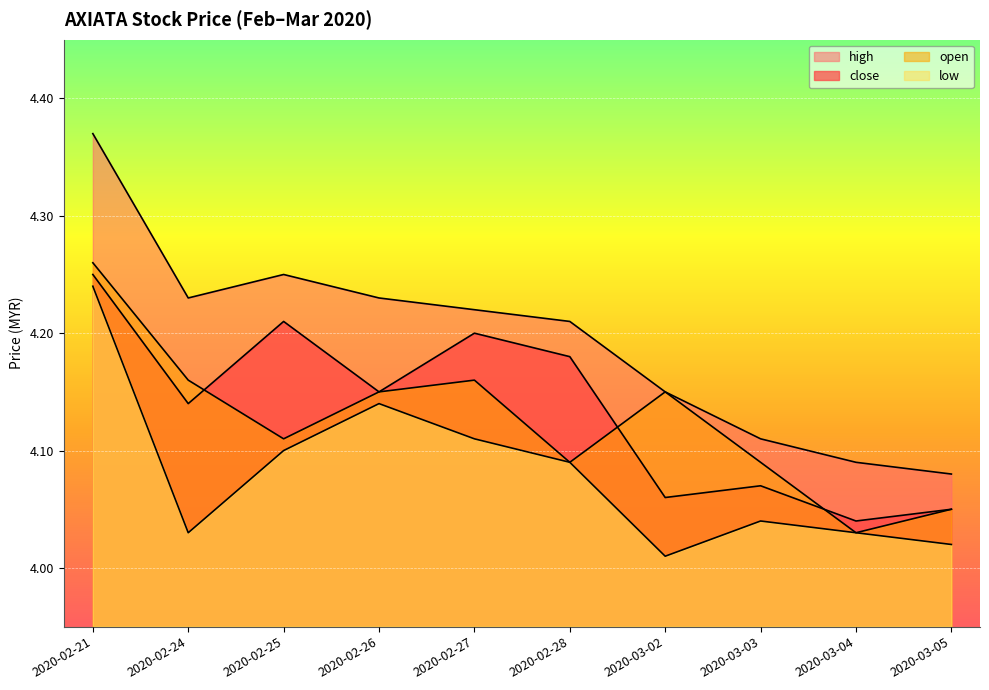

Which series has the largest range (max minus min)?

high